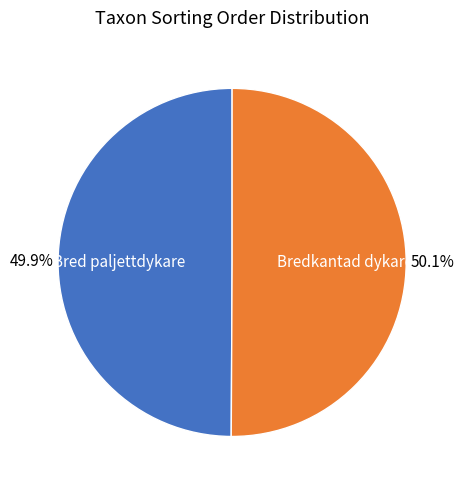

Approximately how many times larger is the value at Bred paljettdykare compared to Bredkantad dykare?

1.0